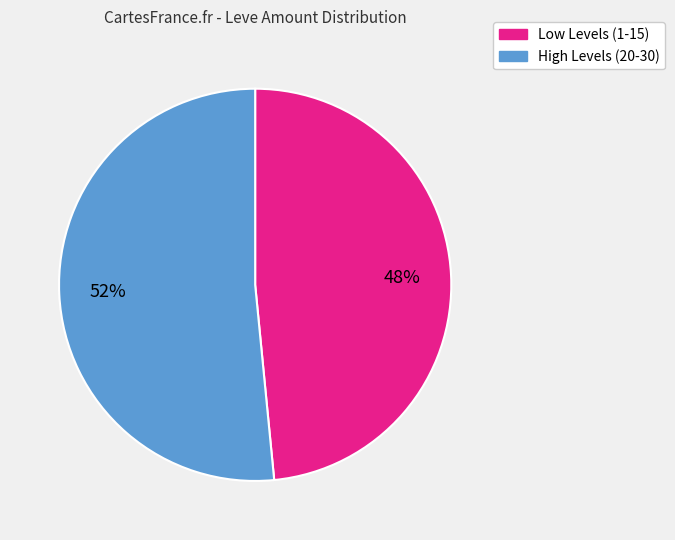

To the nearest percent, what is the average slice percentage?

50%